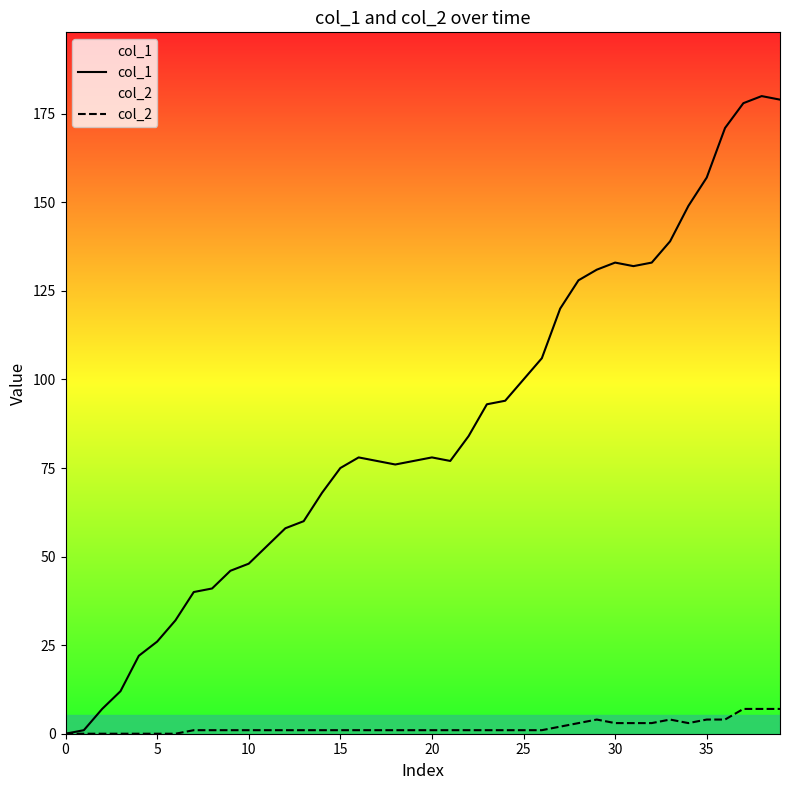

Reading left to right, transcribe all the data shown in this chart.

col_1: 0	1	7	12	22	26	32	40	41	46	48	53	58	60	68	75	78	77	76	77	78	77	84	93	94	100	106	120	128	131	133	132	133	139	149	157	171	178	180	179
col_2: 0	0	0	0	0	0	0	1	1	1	1	1	1	1	1	1	1	1	1	1	1	1	1	1	1	1	1	2	3	4	3	3	3	4	3	4	4	7	7	7